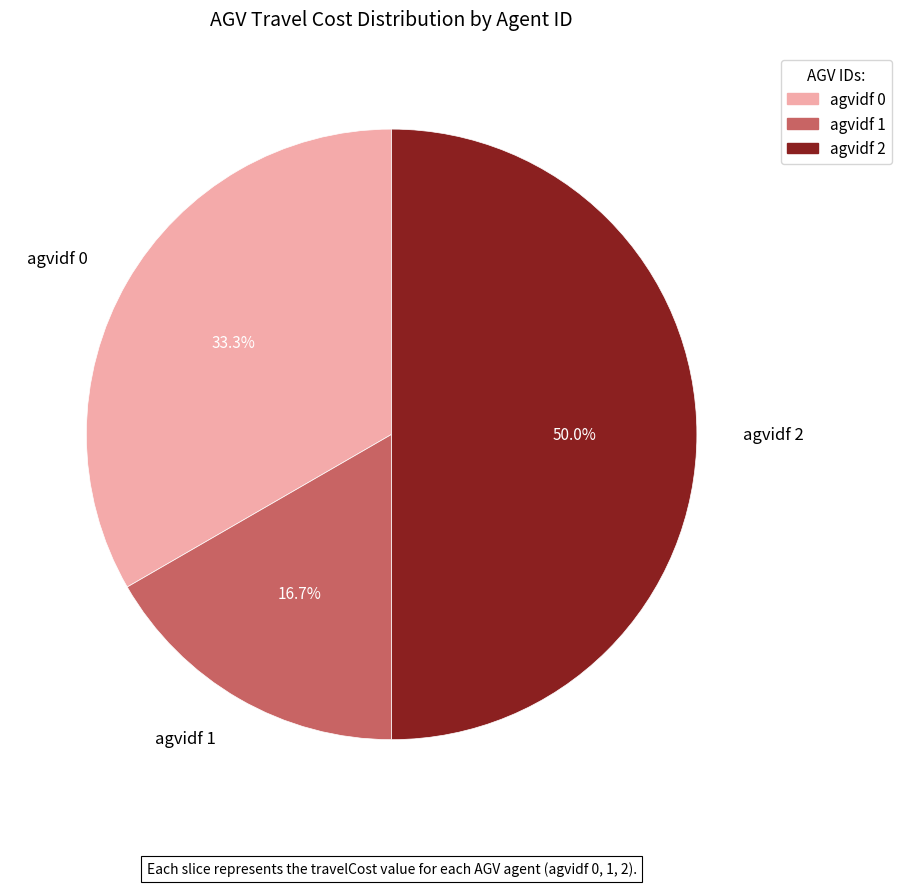

Combined, do agvidf 2 and agvidf 0 account for over 50%?

Yes